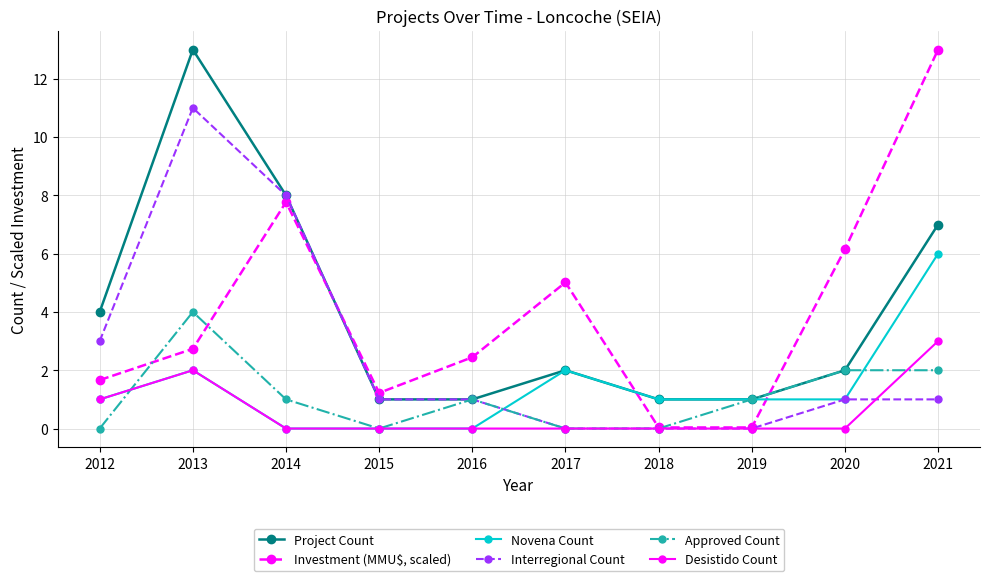

True or false: Novena Count has a value of 1.0 at 2019.

True